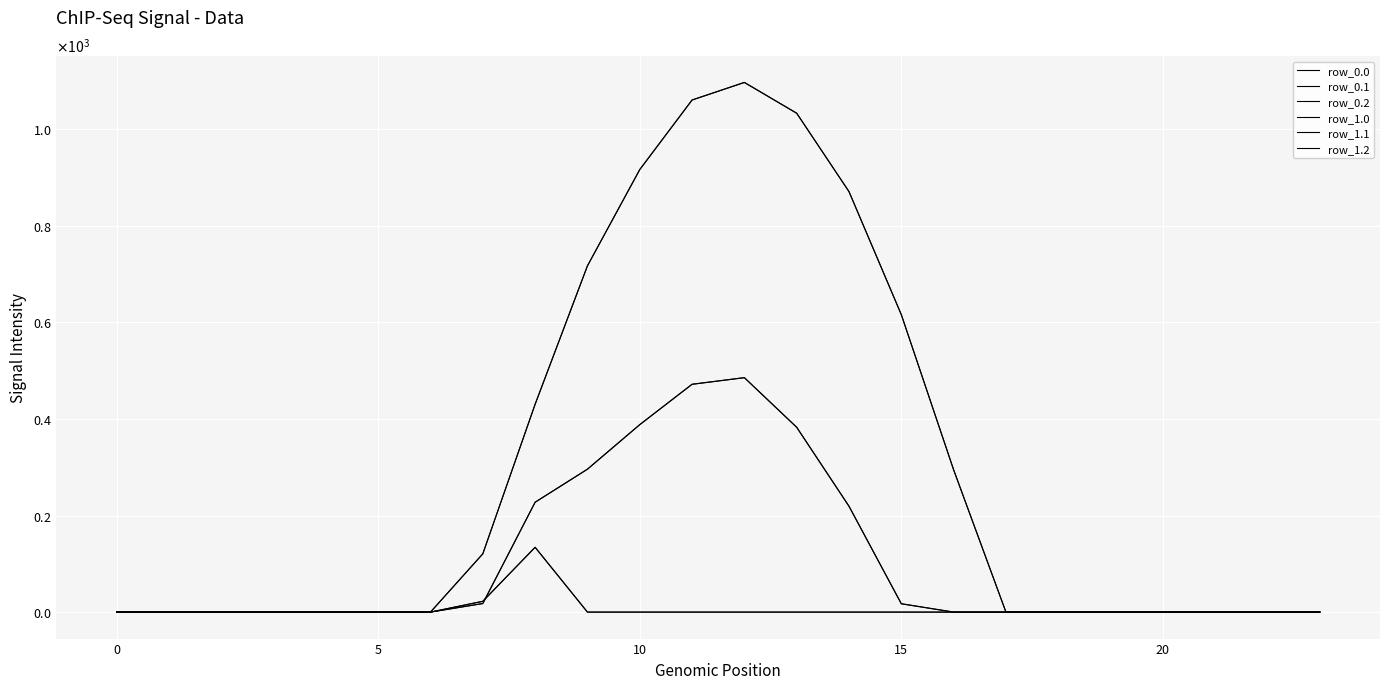

Where is the first local maximum for row_0.2?

8